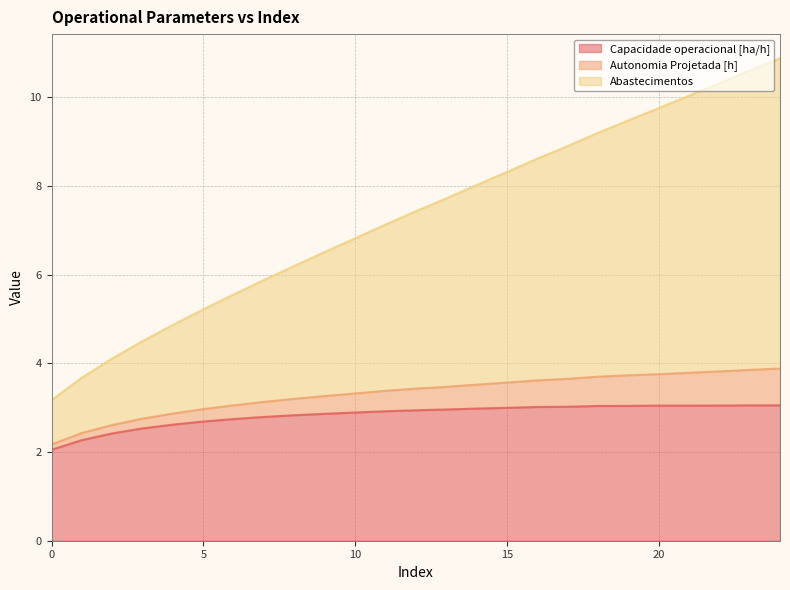

What is the lowest value of the Capacidade operacional [ha/h] series?

2.1